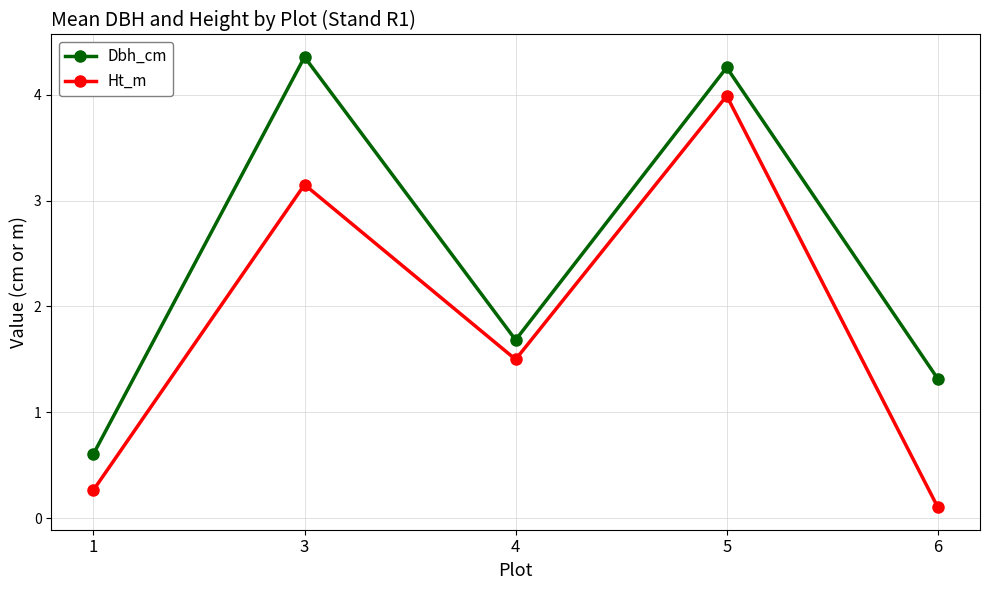

At which label does Ht_m first exceed 1?

3